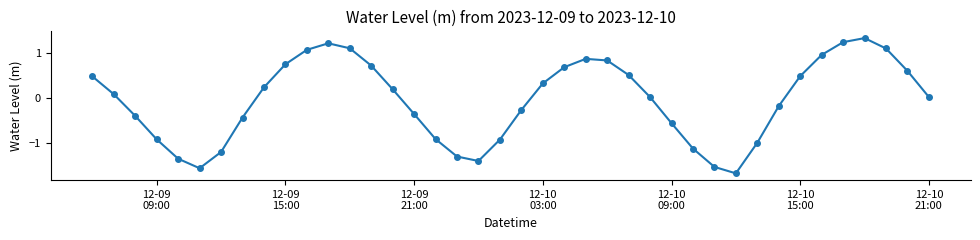

What is the sum of all values?

-2.4